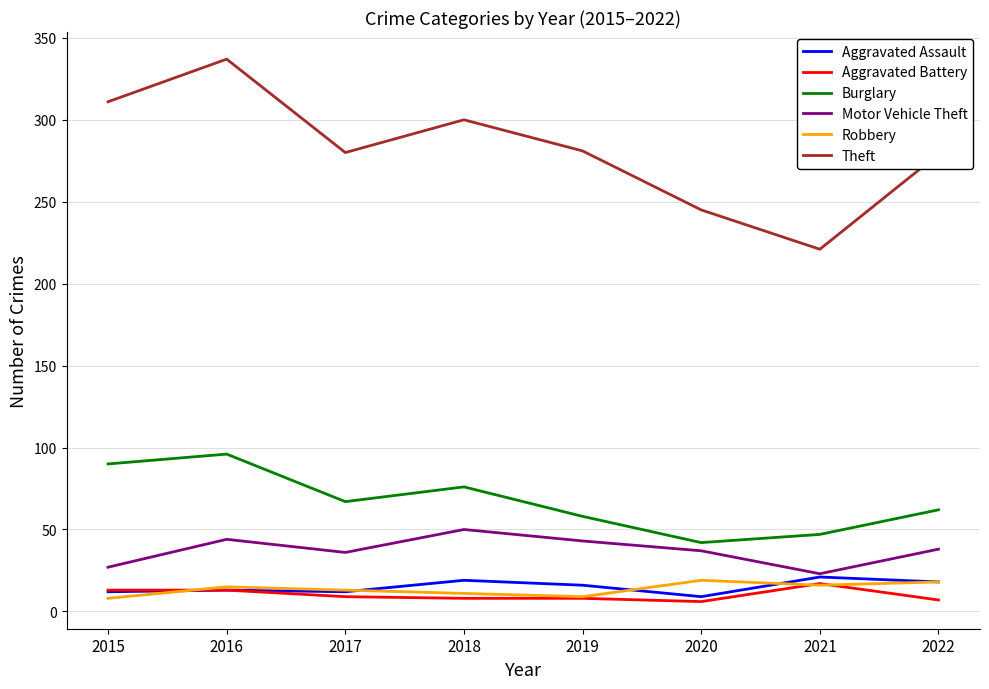

How many values in the Burglary series are below 67?

4